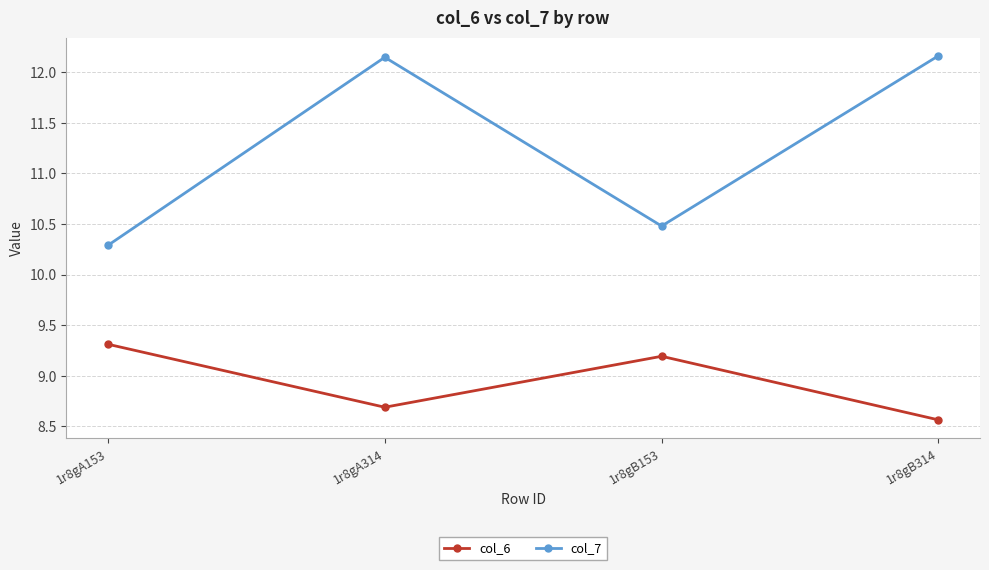

True or false: col_6 and col_7 intersect in this chart.

False